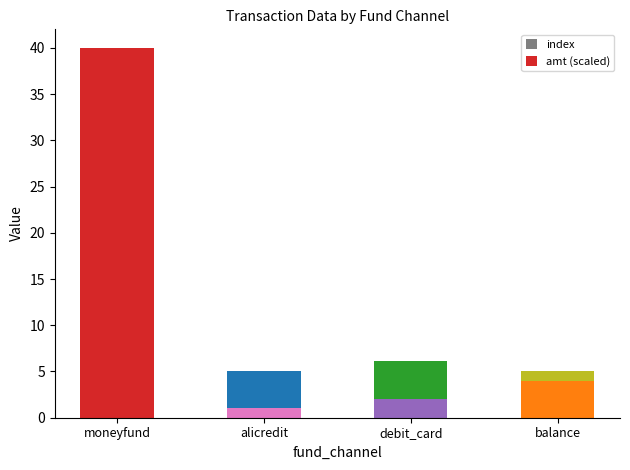

At which category is the sum across all series the highest?

moneyfund